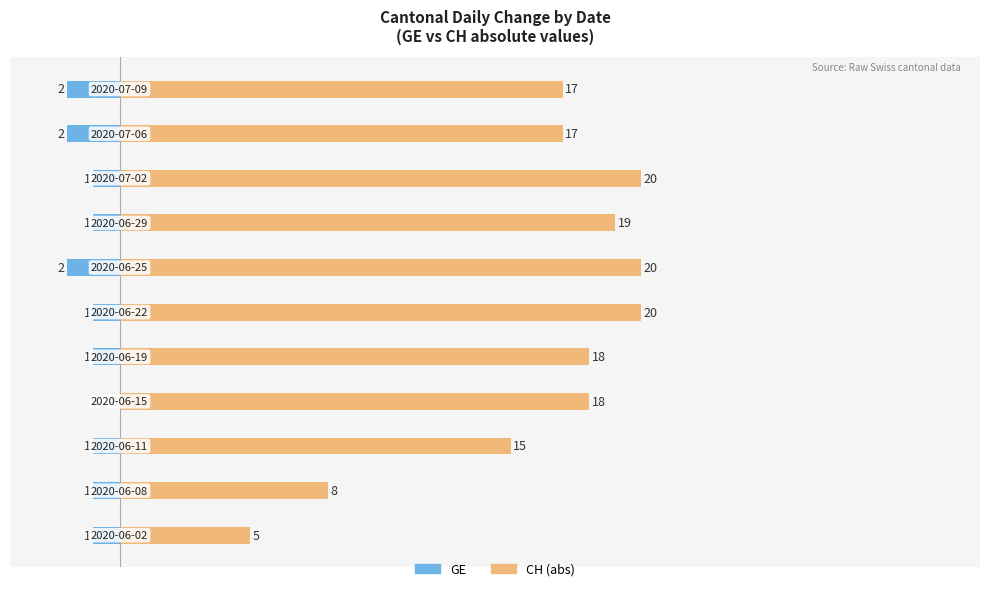

Is the value of CH (abs) at 4 greater than the value of GE (positive) at 9?

Yes